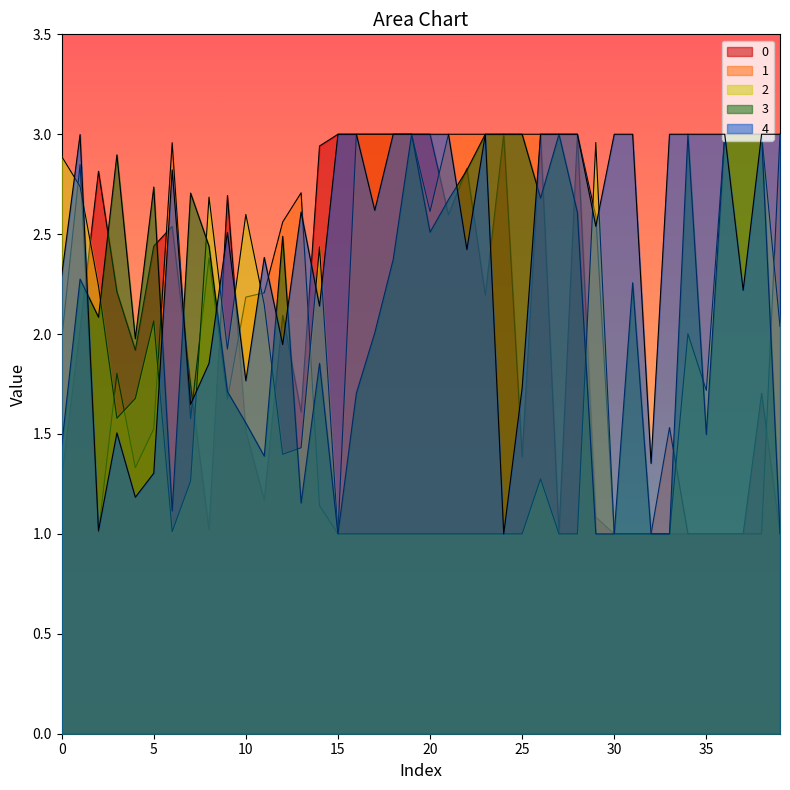

At which category does 4 reach its first local valley?

2